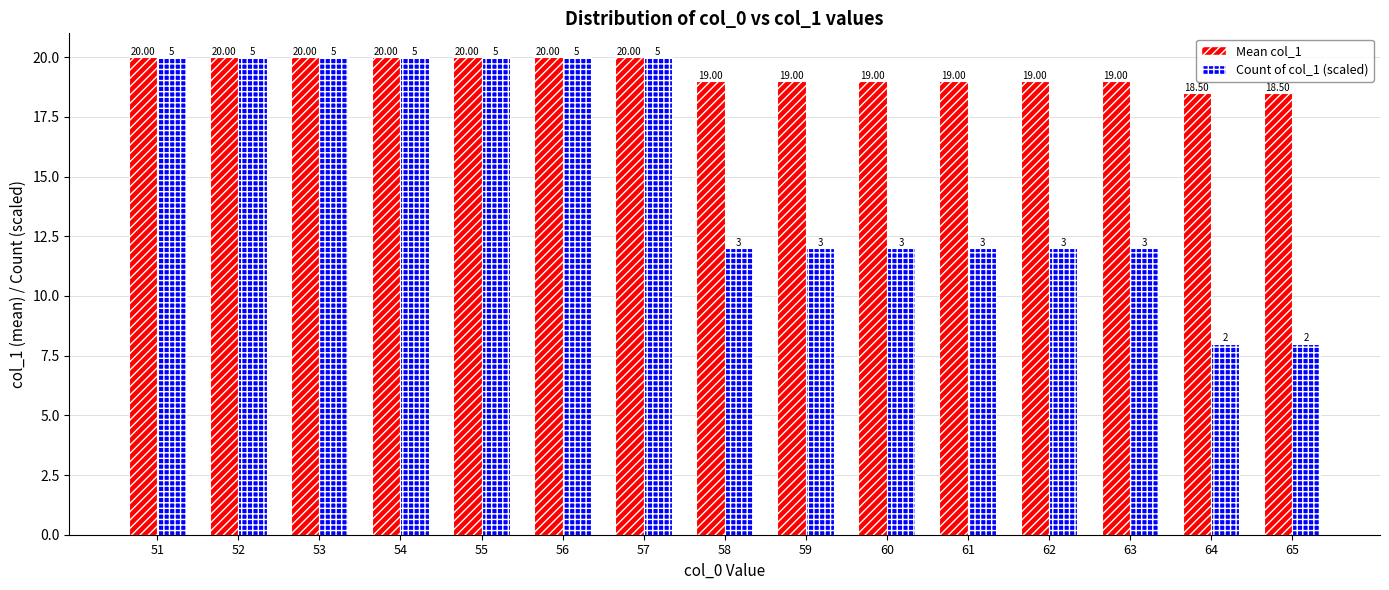

How many series are shown in this chart?

2